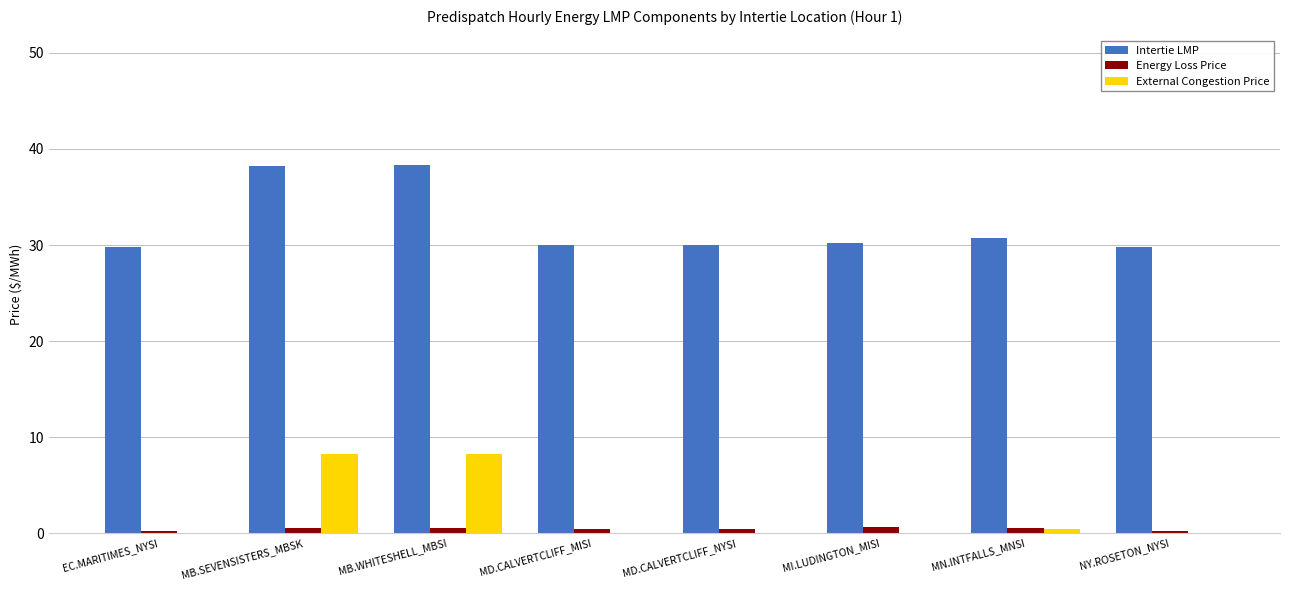

Which series has the largest total across all categories?

Intertie LMP